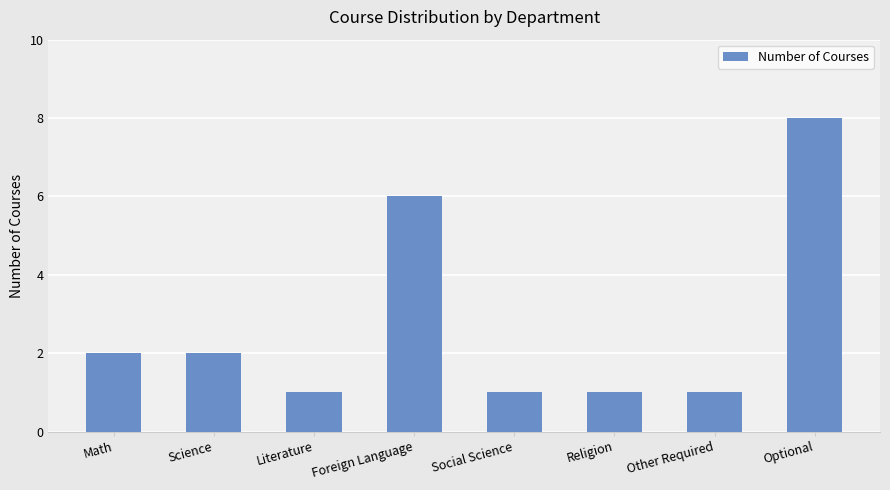

At which category does the chart reach its peak across all series?

Optional